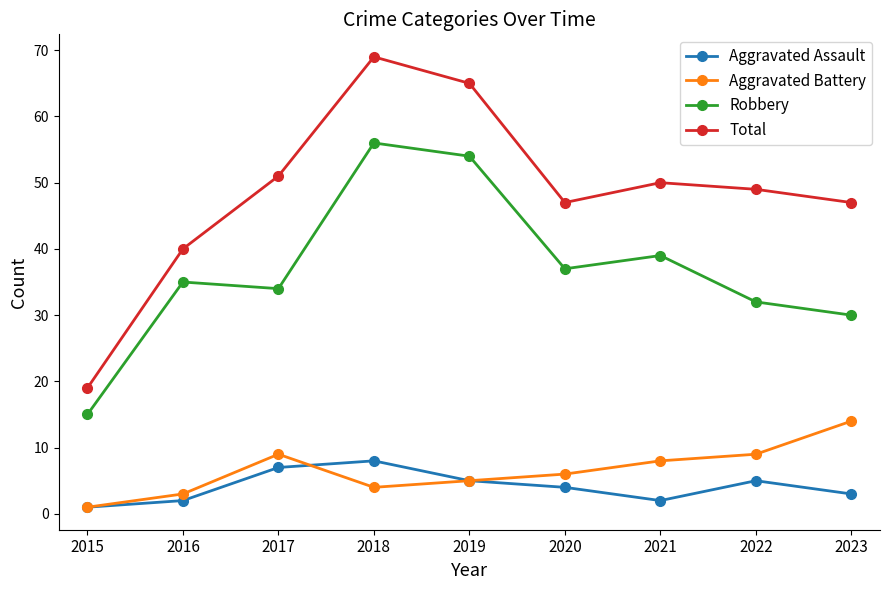

What is the greatest value displayed?

69